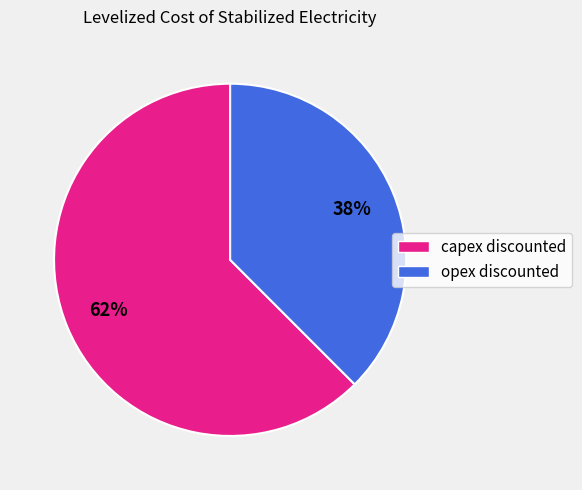

Which slice is the largest?

capex discounted